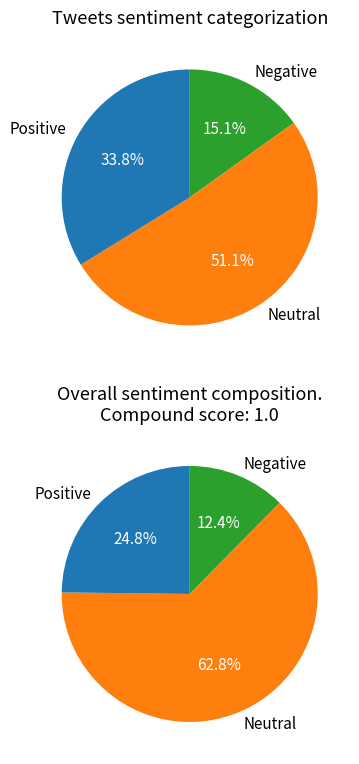

What portion of the pie excludes 18?

100.0%